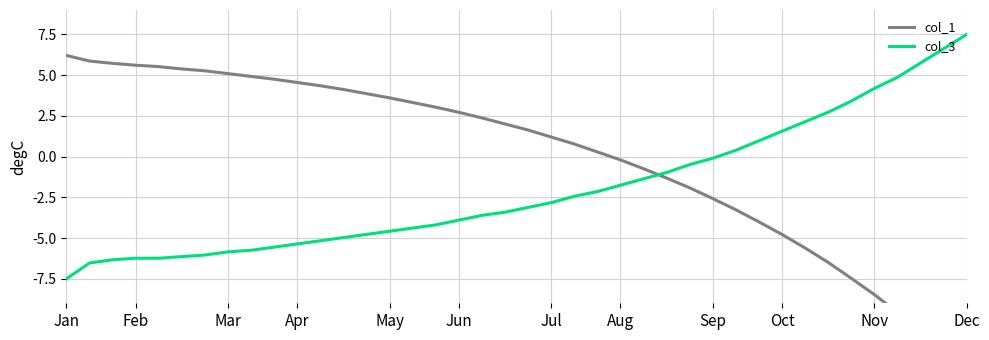

At which label does col_3 reach its minimum?

Jan